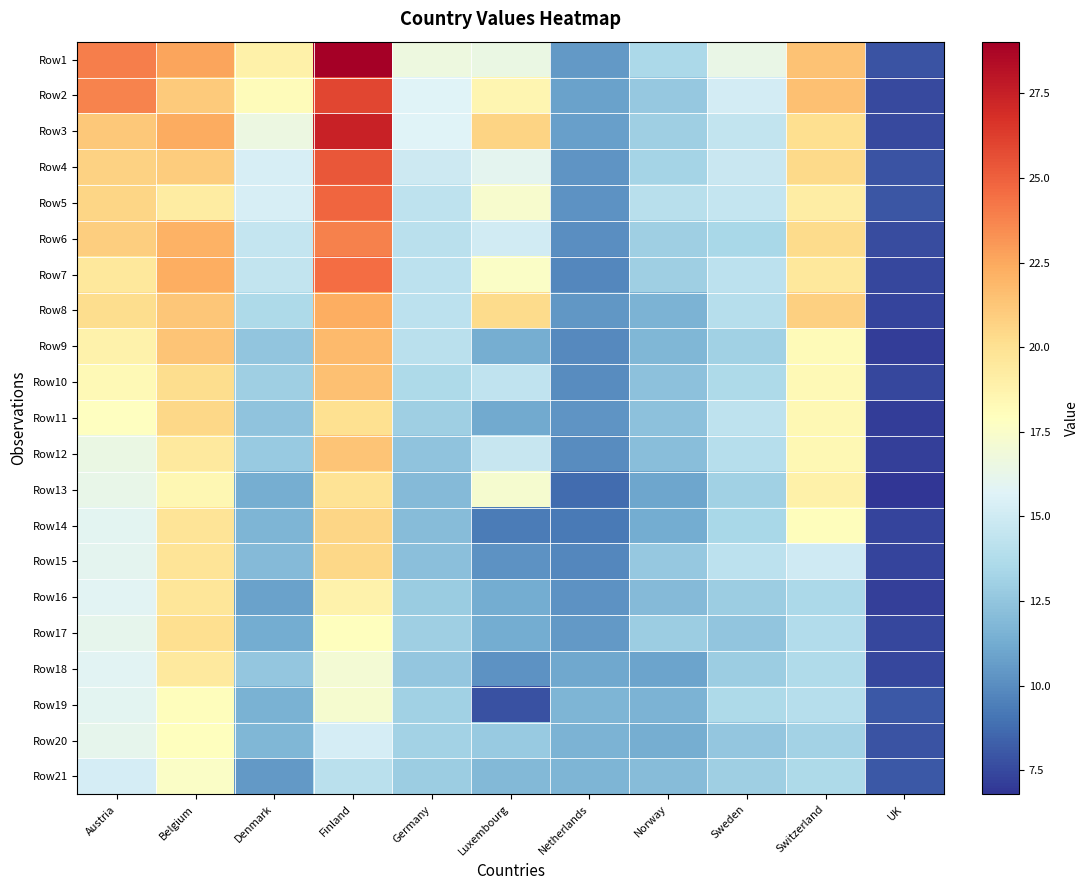

Rank the series by their maximum value, from lowest to highest.

Row21, Row20, Row19, Row18, Row16, Row13, Row17, Row11, Row15, Row14, Row12, Row10, Row9, Row8, Row6, Row7, Row5, Row4, Row2, Row3, Row1